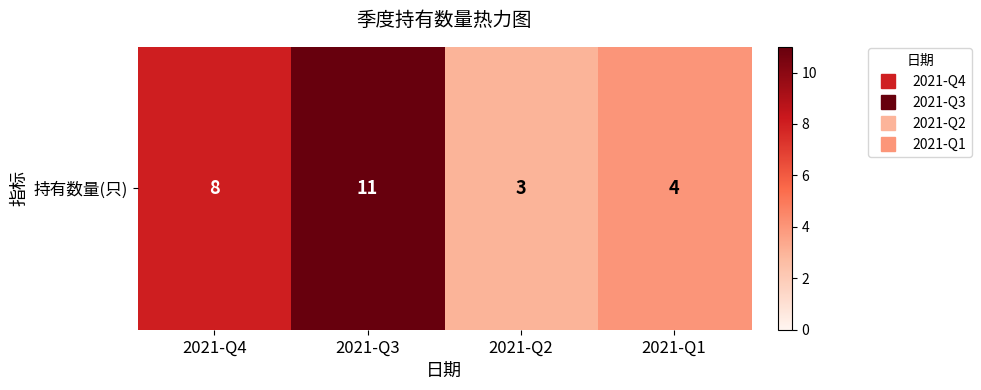

What is the ratio of the value at 2021-Q1 to the value at 2021-Q4?

0.5